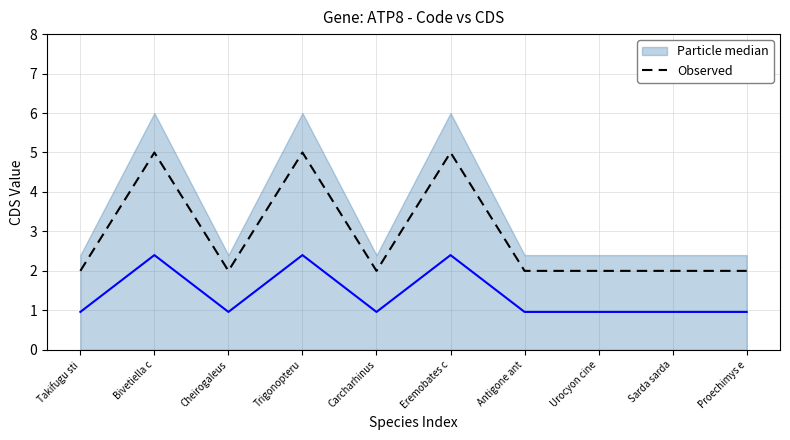

At which label does Particle median reach its minimum?

Takifugu sti